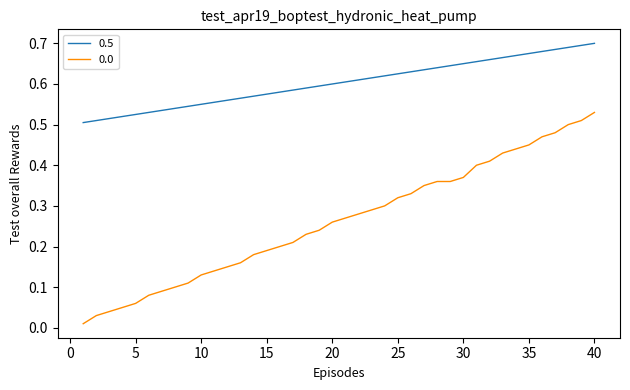

How many lines are shown in the chart?

2